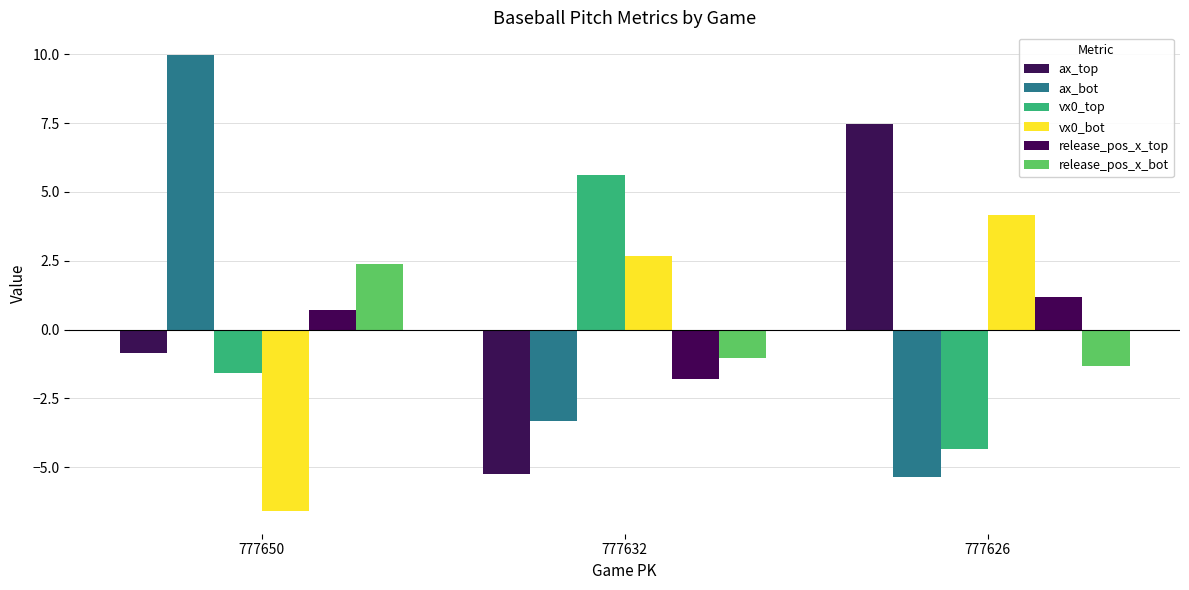

What is the highest value of the vx0_bot series?

4.2